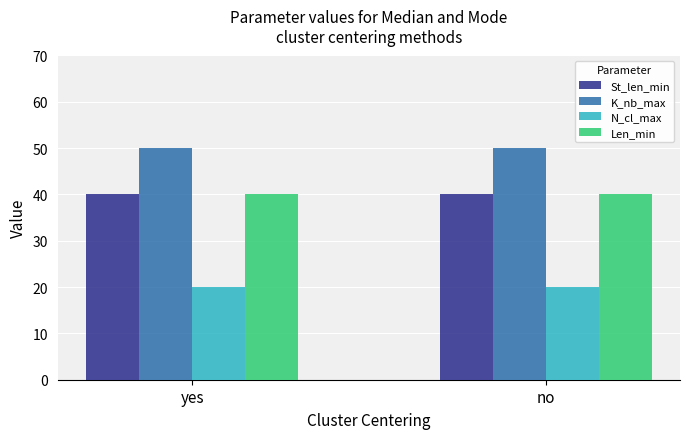

Reading right to left, list all the values displayed in this chart.

St_len_min: 40	40
K_nb_max: 50	50
N_cl_max: 20	20
Len_min: 40	40